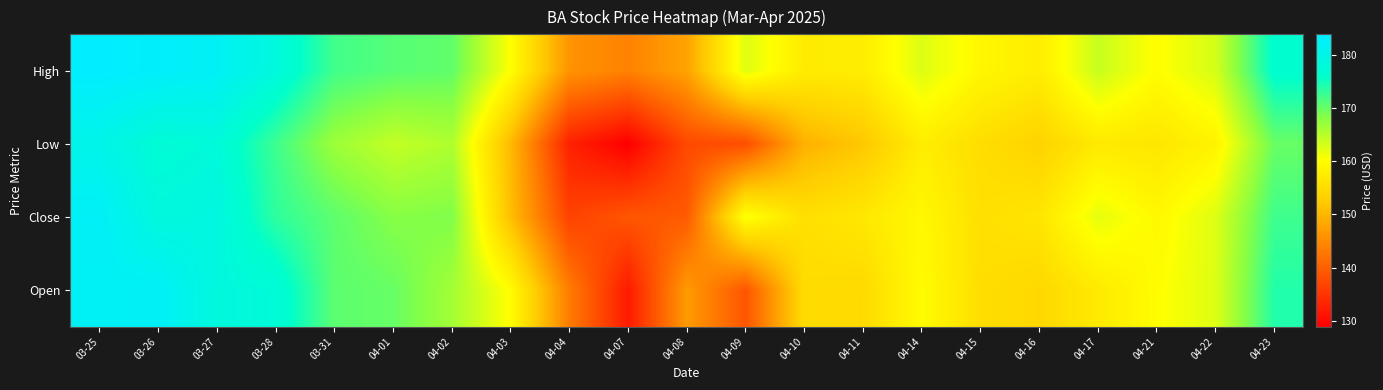

Which series has the largest total across all categories?

High